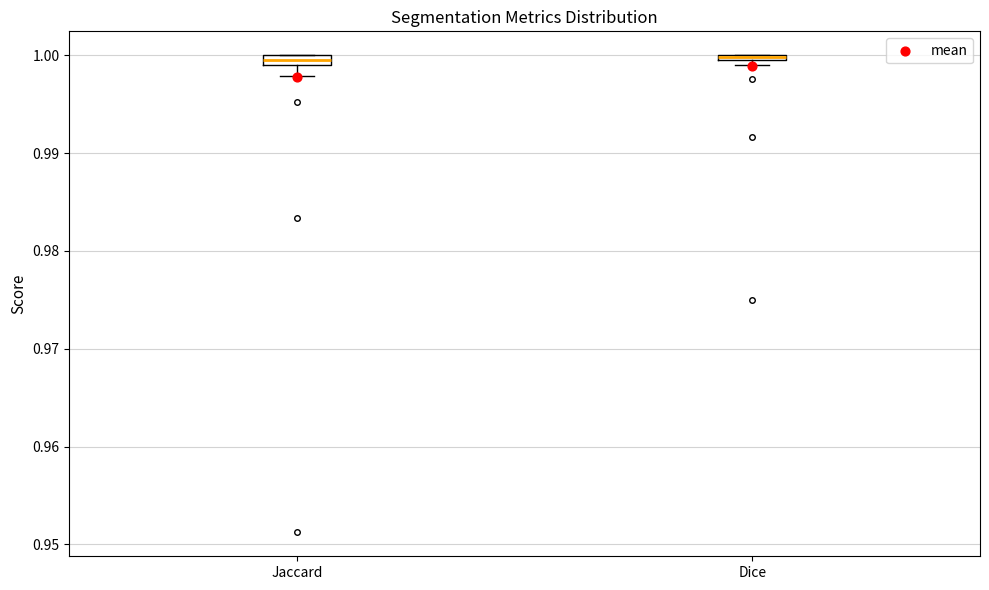

Where does the lower whisker of the box for Jaccard end on the y-axis? The values are not printed on the chart, so give them approximately, as read against the axis.

0.998